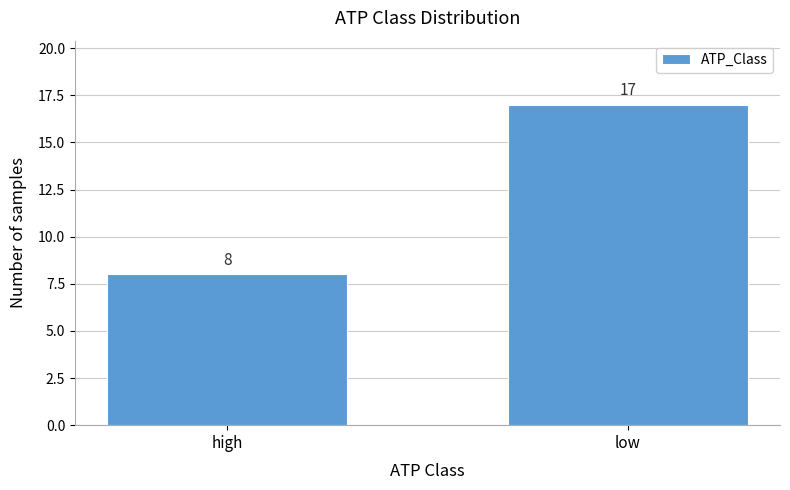

Reading left to right, transcribe all the data shown in this chart.

8	17